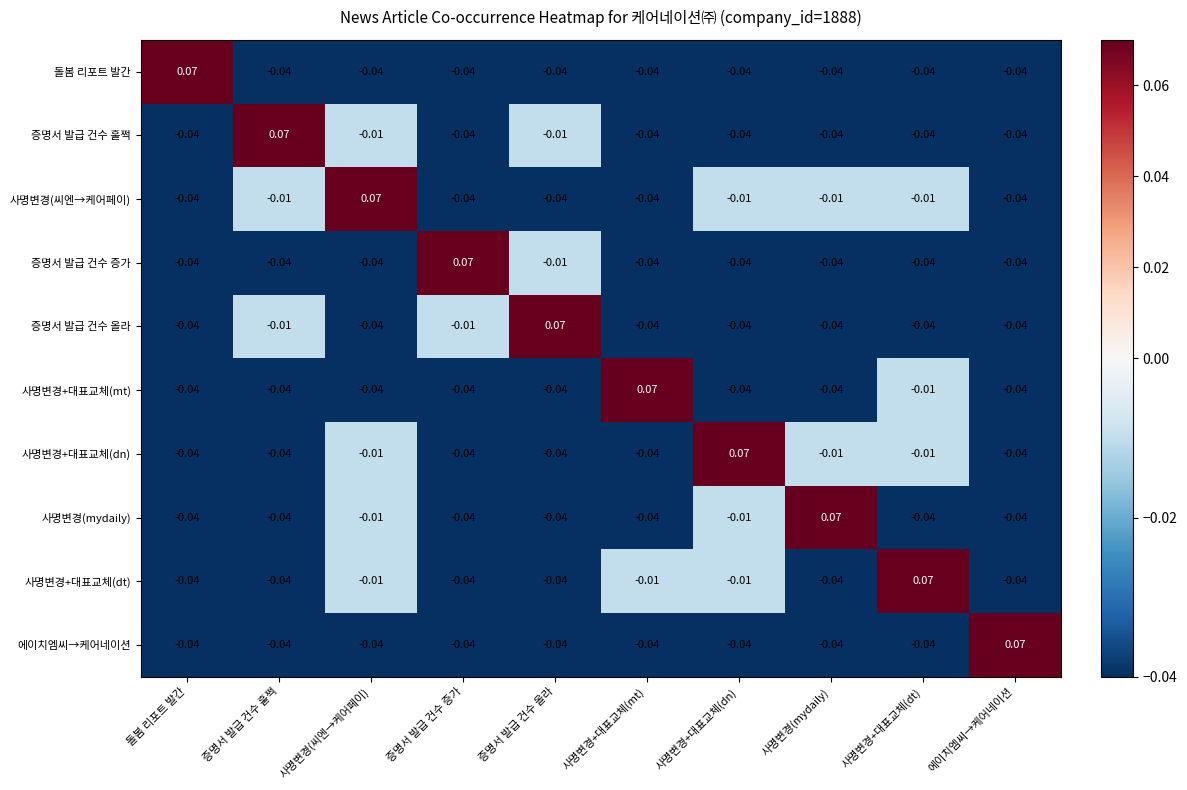

At which label does 증명서 발급 건수 증가 reach its peak?

증명서 발급 건수 증가